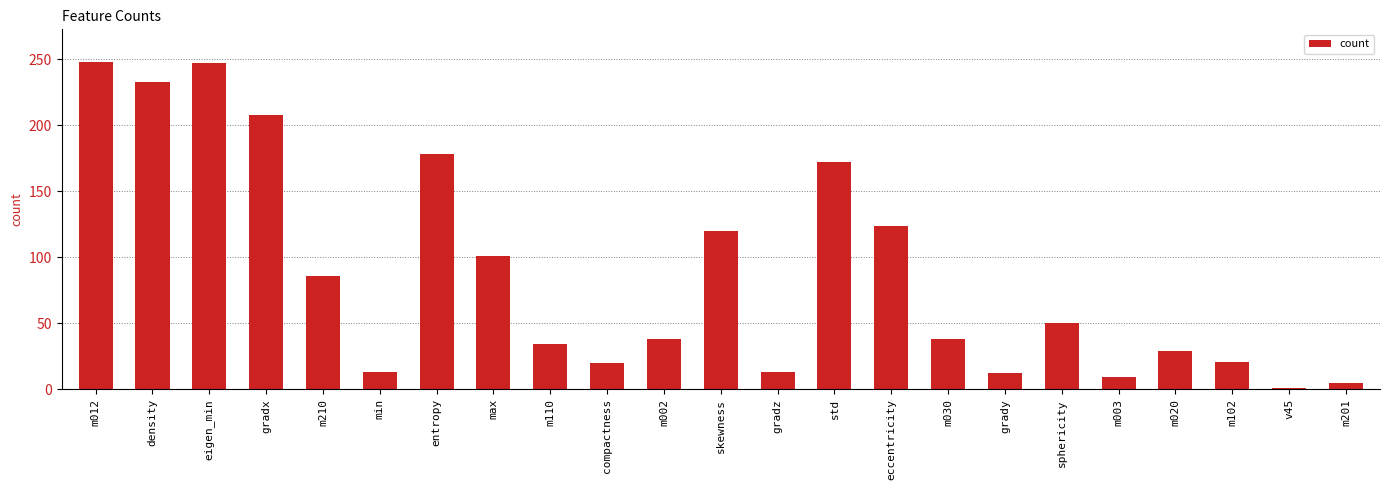

How many data points are less than 38?

10